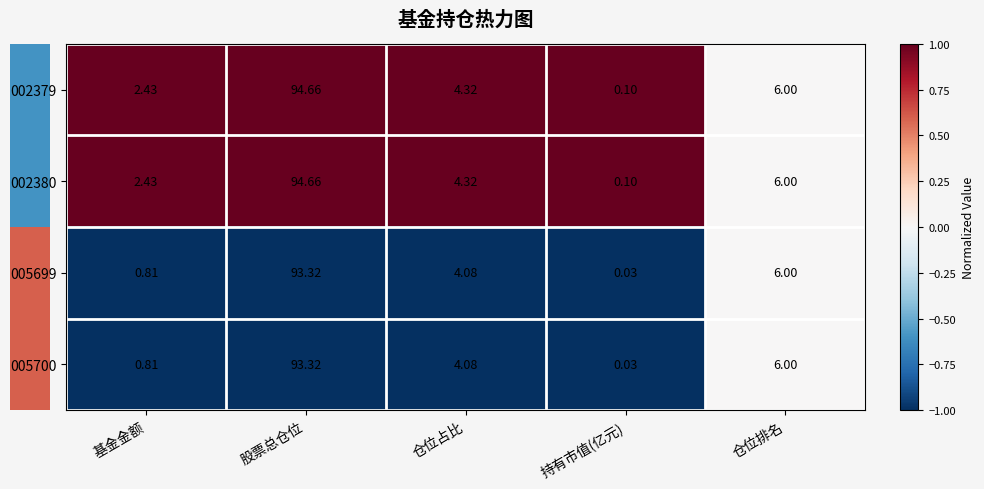

Which category has the highest value in the 002379 series?

股票总仓位